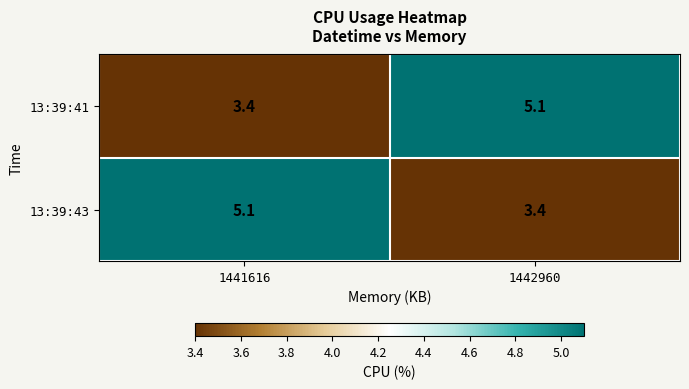

At how many categories does at least one series exceed 3?

2